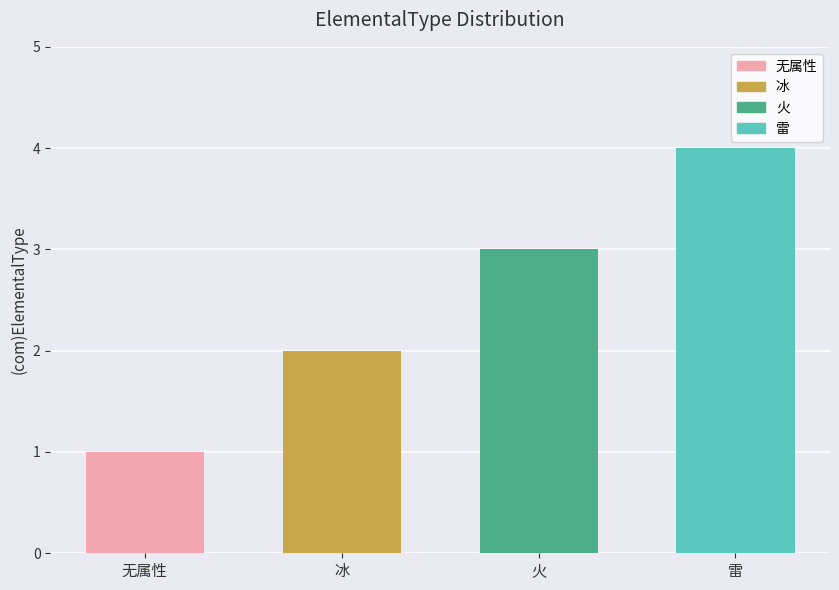

What value does the data have at 火?

3